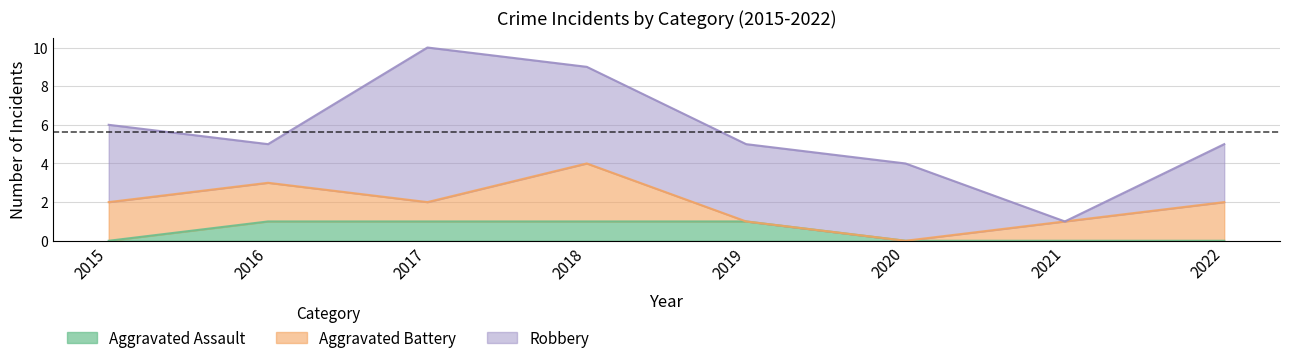

Reading left to right, transcribe all the data shown in this chart.

Aggravated Assault: 2015=0	2016=1	2017=1	2018=1	2019=1	2020=0	2021=0	2022=0
Aggravated Battery: 2015=2	2016=2	2017=1	2018=3	2019=0	2020=0	2021=1	2022=2
Robbery: 2015=4	2016=2	2017=8	2018=5	2019=4	2020=4	2021=0	2022=3